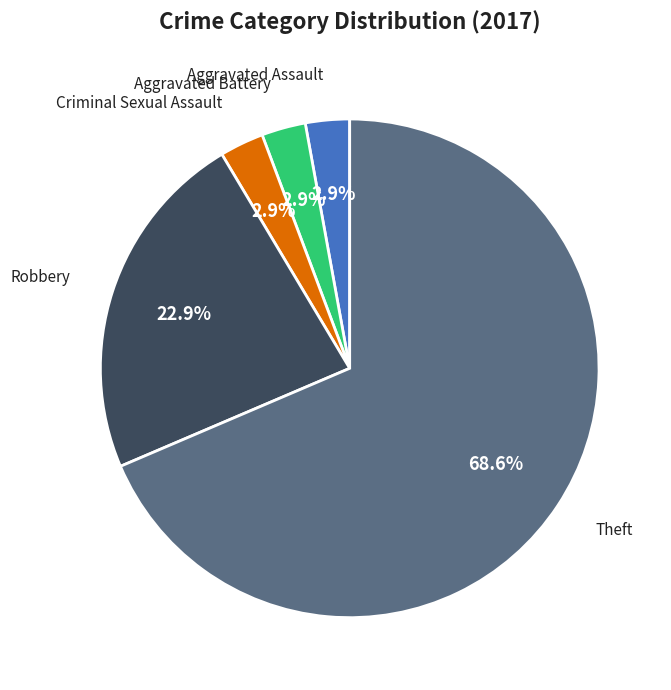

What is the largest slice in the pie chart?

Theft